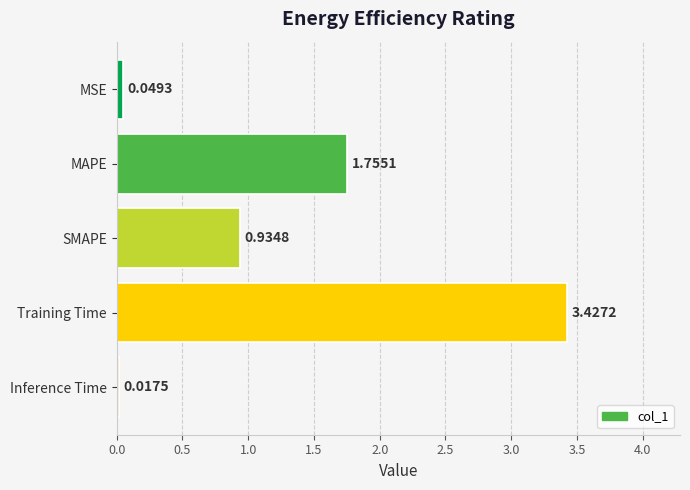

What is the sum of the values at MAPE and Training Time?

5.2